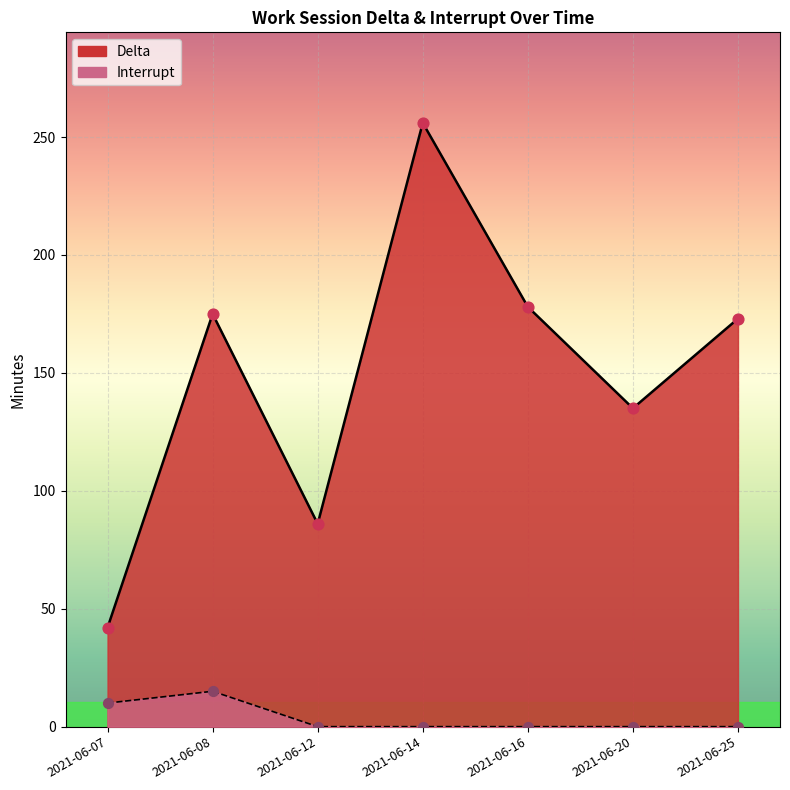

Which series has the widest spread of Y values?

Delta